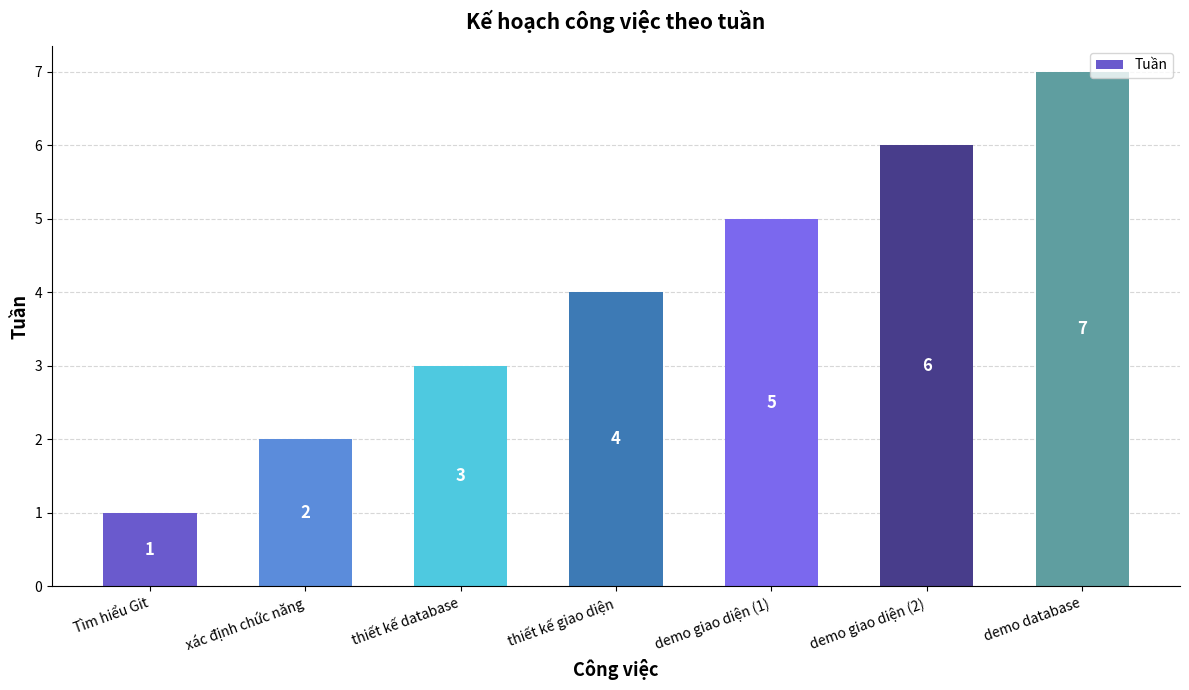

What is the difference between the maximum and minimum values?

6